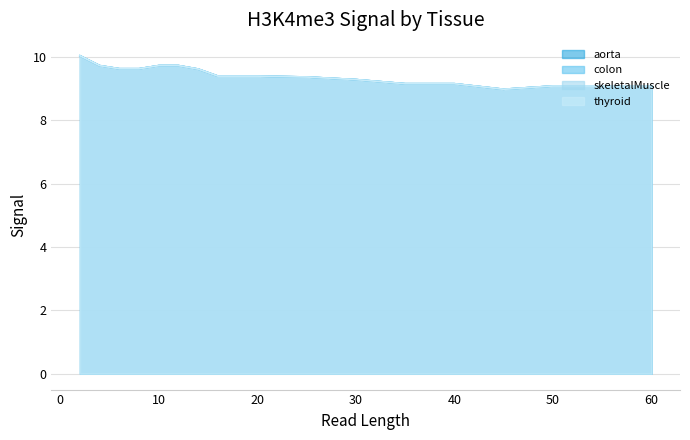

Which has a higher value, 50 or 55?

50